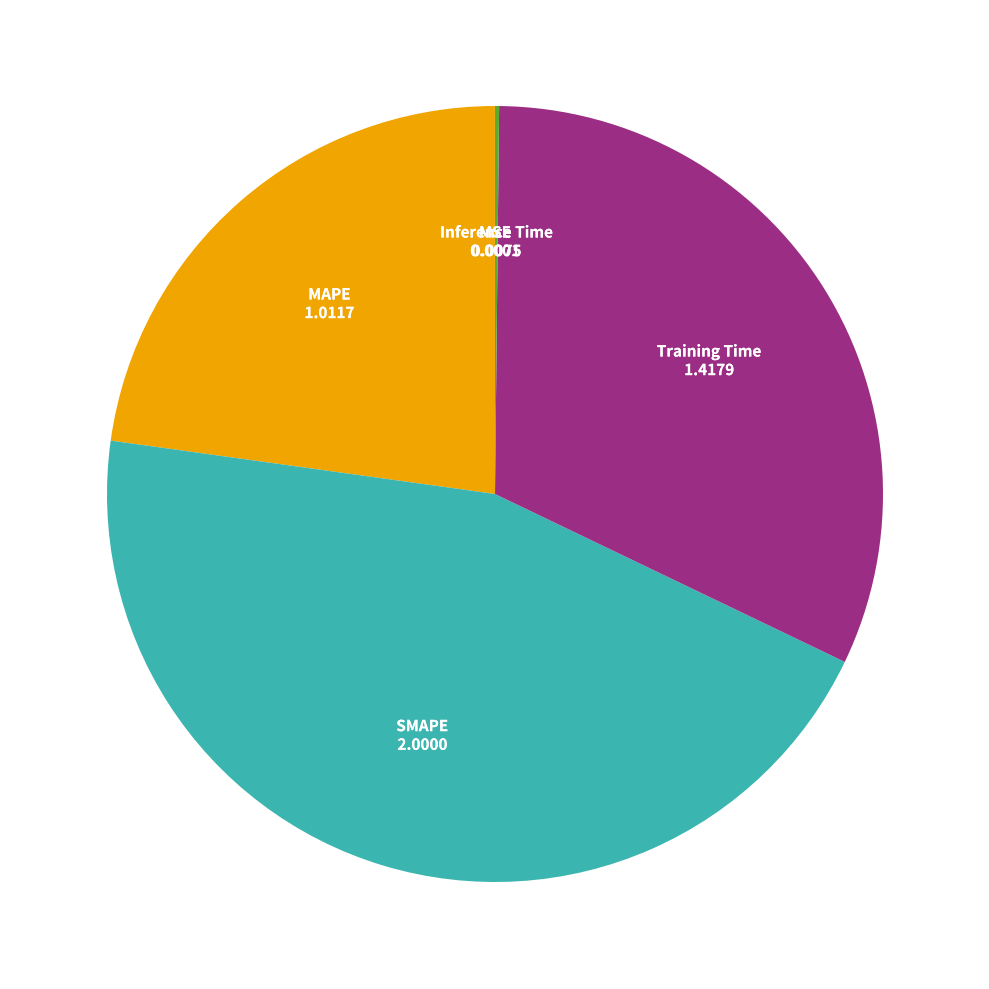

Is there any slice that represents more than half of the pie?

No